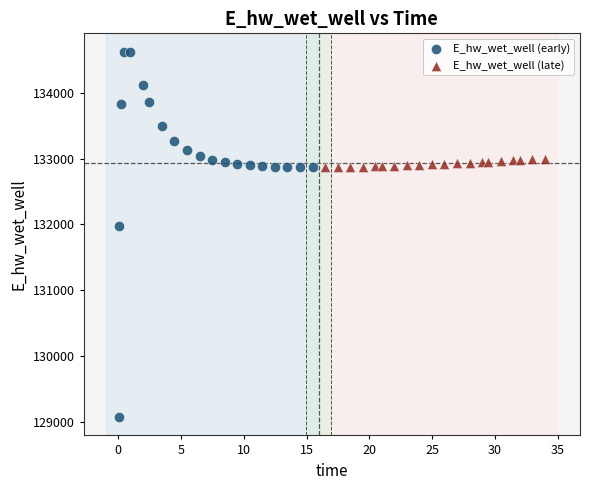

Which series contains the highest Y value?

E_hw_wet_well (early)